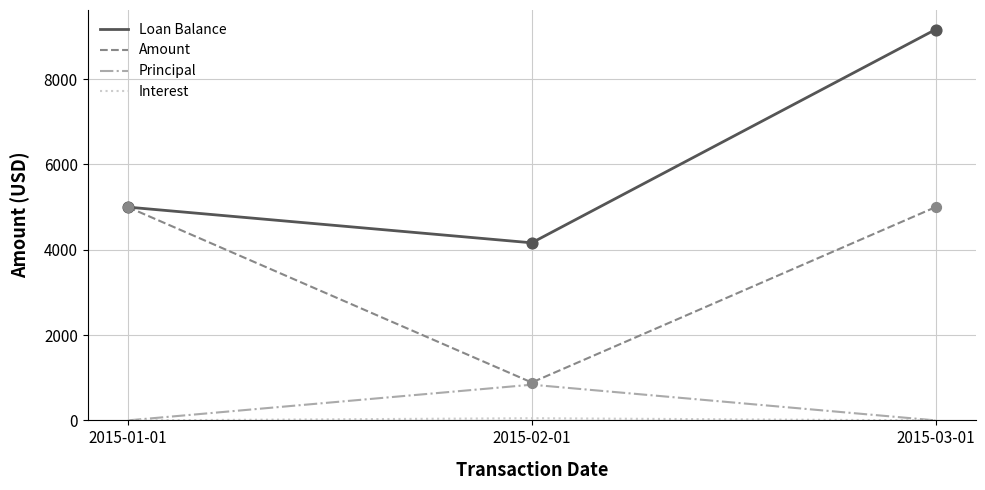

The value of Loan Balance at 2015-03-01 is 4881.3. True or false?

False